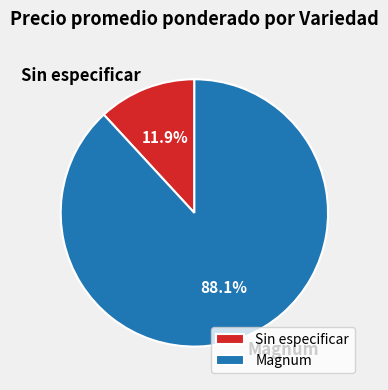

Does Sin especificar account for over 50% of the chart?

No